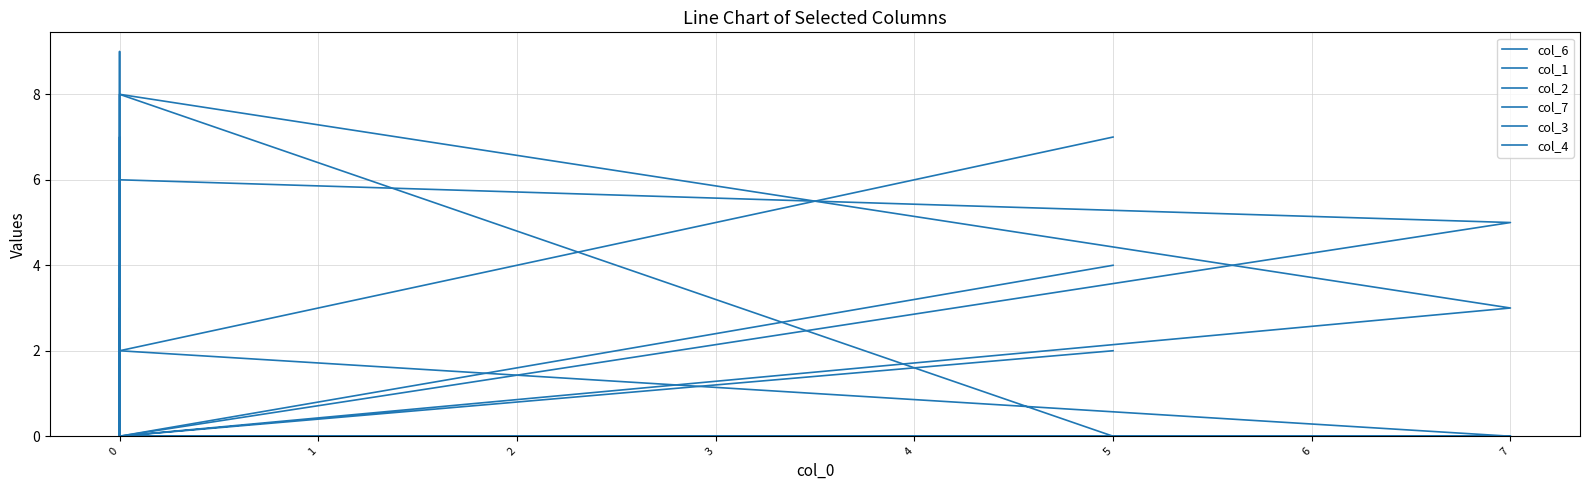

Which series has the widest spread of values?

col_6